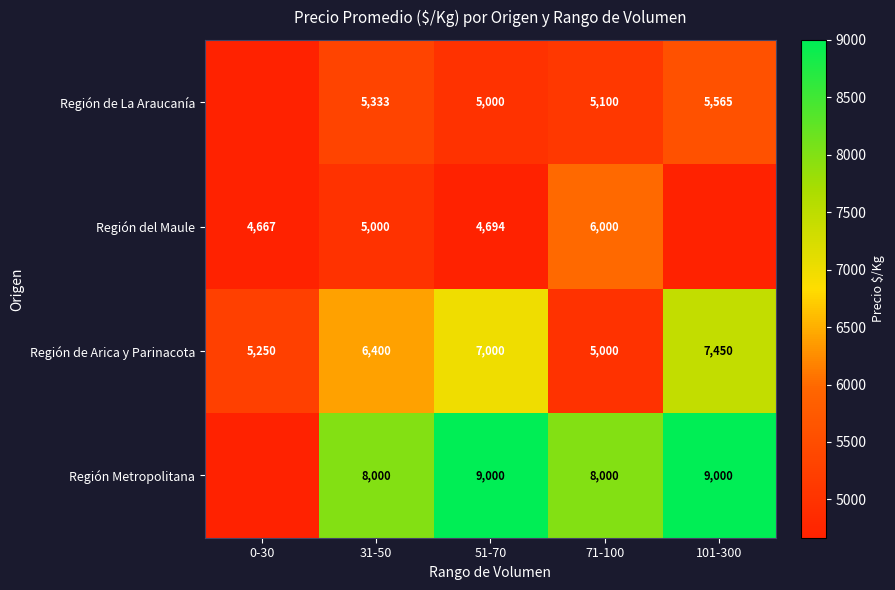

How many data points does each series have?

5